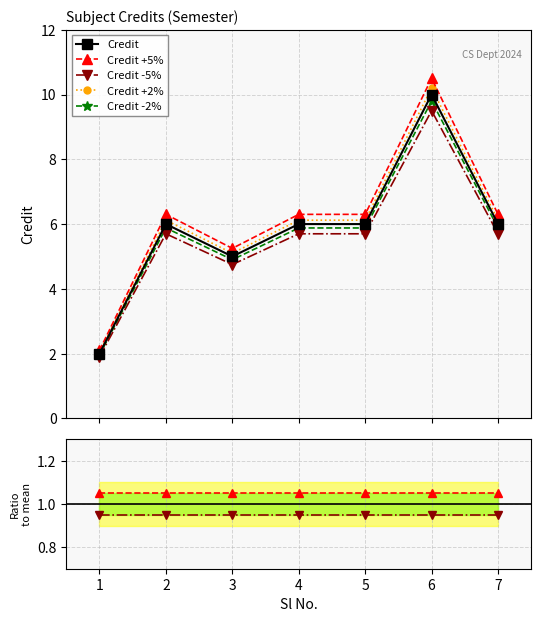

How many points are higher than both their immediate neighbors (excluding endpoints)?

2